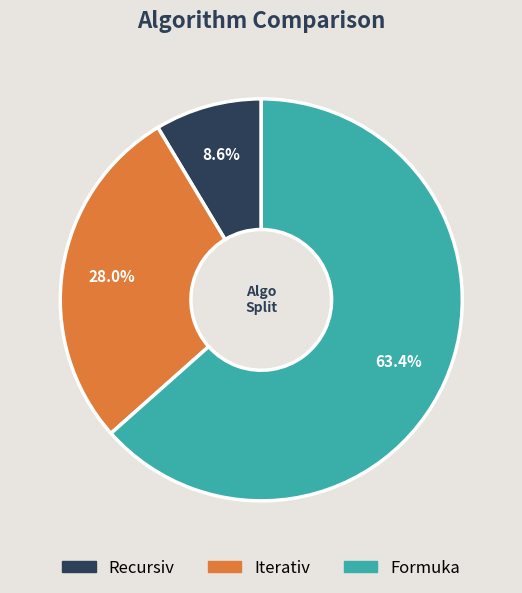

Between Formuka and Recursiv, which is larger?

Formuka